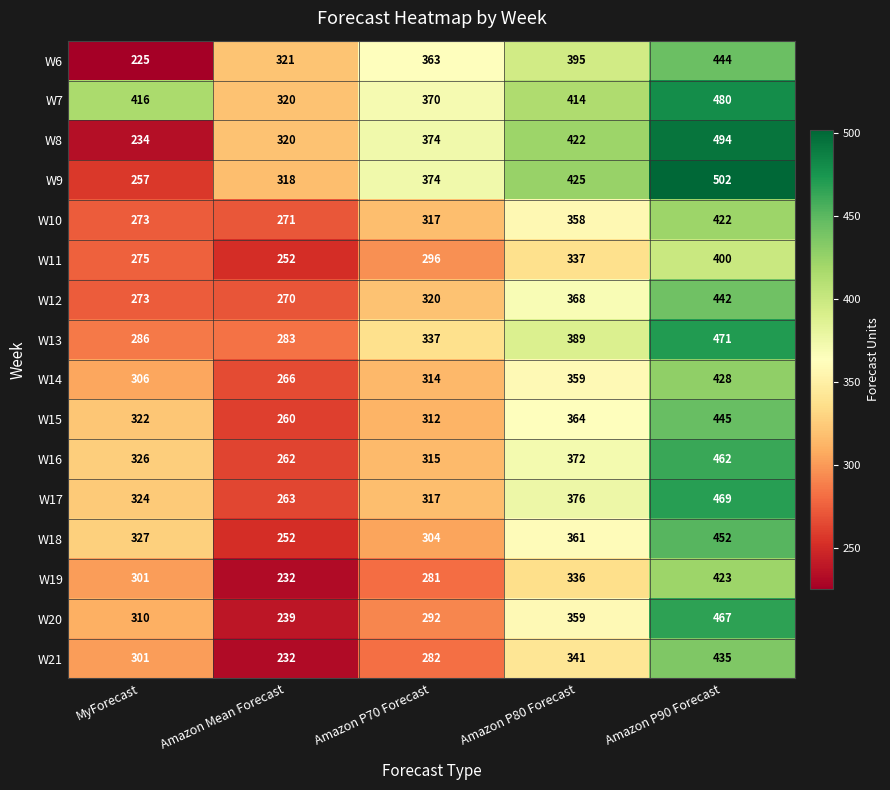

List the labels in order of W7 value, largest first.

Amazon P90 Forecast, MyForecast, Amazon P80 Forecast, Amazon P70 Forecast, Amazon Mean Forecast